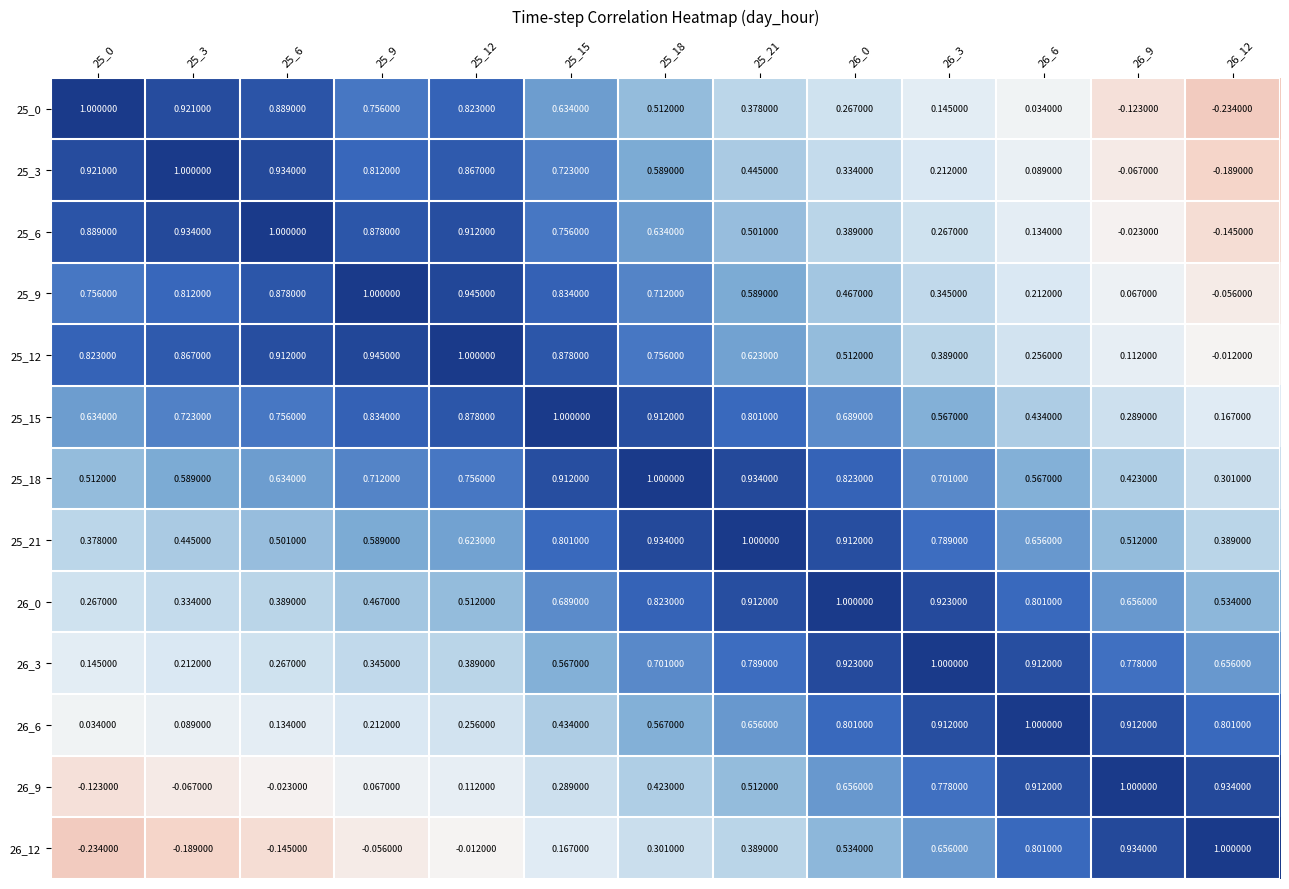

What is the greatest value displayed?

1.0